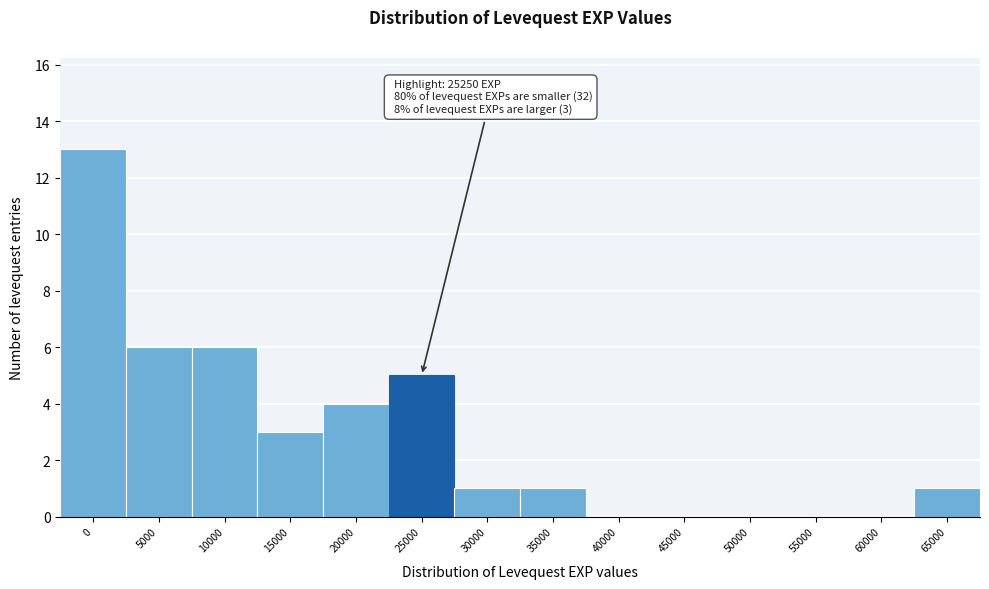

Reading right to left, list all the values displayed in this chart.

65000=1	60000=0	55000=0	50000=0	45000=0	40000=0	35000=1	30000=1	25000=5	20000=4	15000=3	10000=6	5000=6	0=13